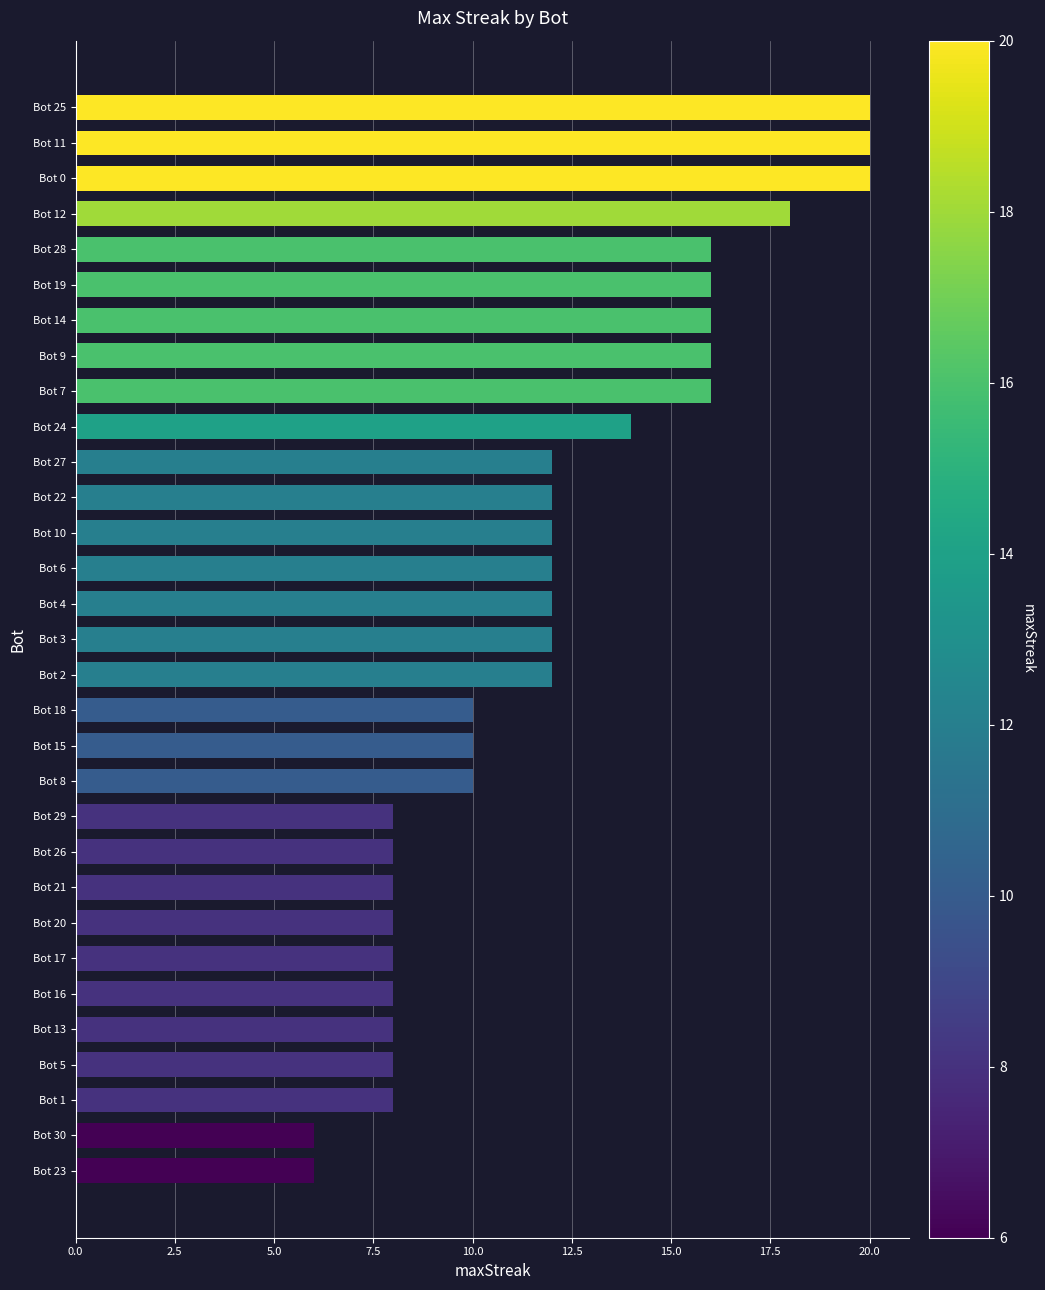

What is the change in value from Bot 20 to Bot 18?

+2